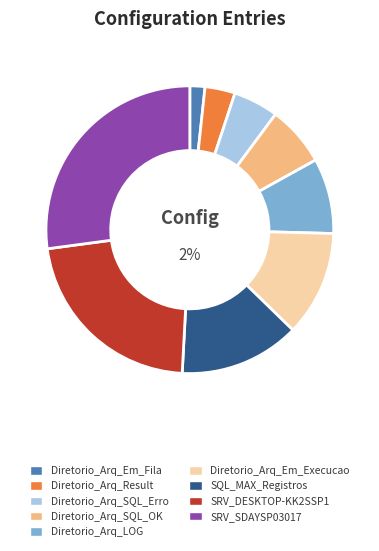

To the nearest percent, what is the difference between the SRV_DESKTOP-KK2SSP1 and SRV_SDAYSP03017 slice percentages?

5%